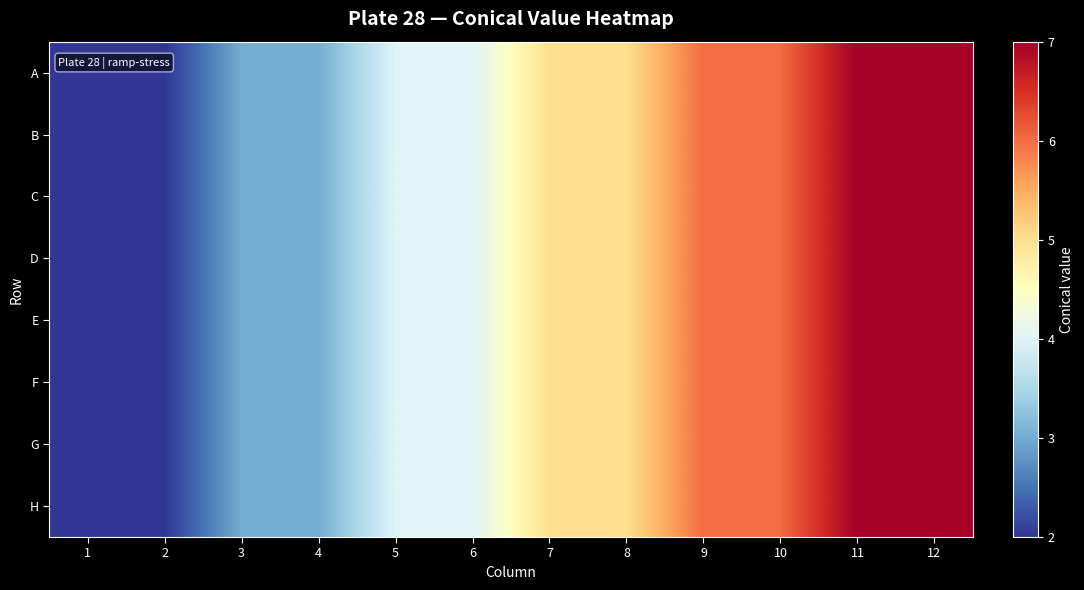

Which series changed the most between 3 and 8?

A